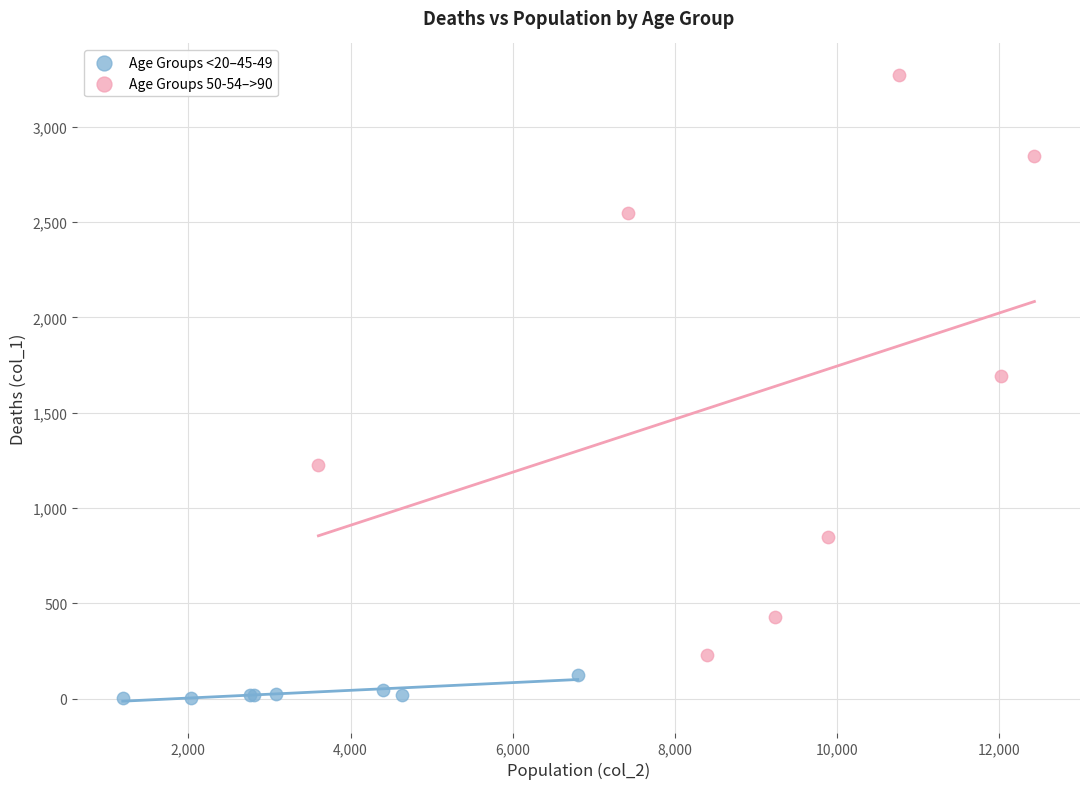

Which series has the largest Y range (max minus min)?

Age Groups 50-54–>90